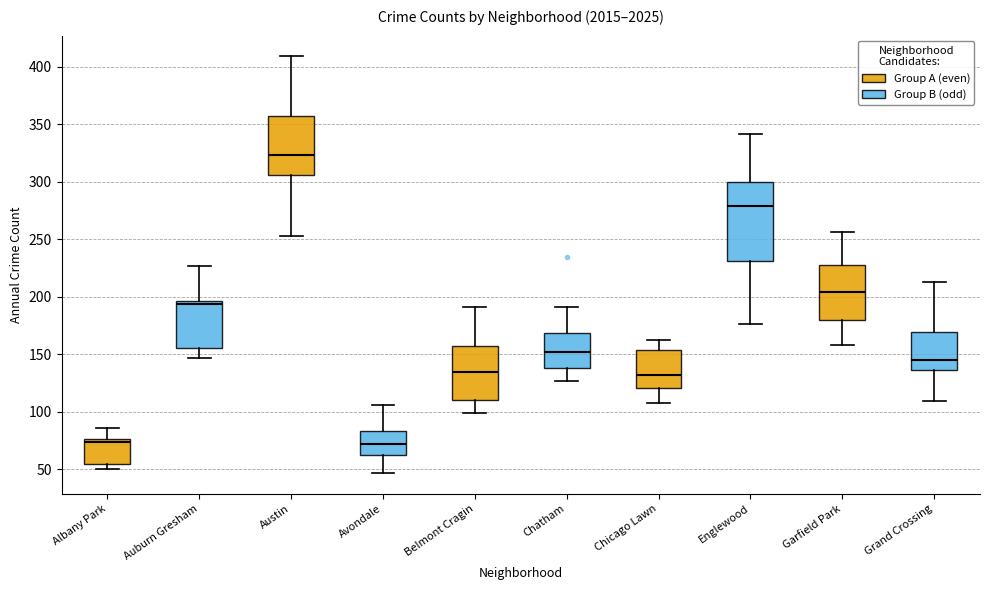

Reading left to right, read every box against the y-axis: the position of its median line, the range the box covers, and the ends of its whiskers. The values are not printed on the chart, so give them approximately, as read against the axis.

Albany Park: median 75 (just below the box's upper edge), box 55 to 75, whiskers 50 to 85
Auburn Gresham: median 195 (just below the box's upper edge), box 155 to 195, whiskers 145 to 225
Austin: median 325, box 305 to 355, whiskers 255 to 410
Avondale: median 70, box 60 to 85, whiskers 45 to 105
Belmont Cragin: median 135, box 110 to 160, whiskers 100 to 190
Chatham: median 150, box 140 to 170, whiskers 125 to 190
Chicago Lawn: median 130, box 120 to 155, whiskers 110 to 160
Englewood: median 280, box 230 to 300, whiskers 175 to 340
Garfield Park: median 205, box 180 to 230, whiskers 160 to 255
Grand Crossing: median 145, box 135 to 170, whiskers 110 to 215